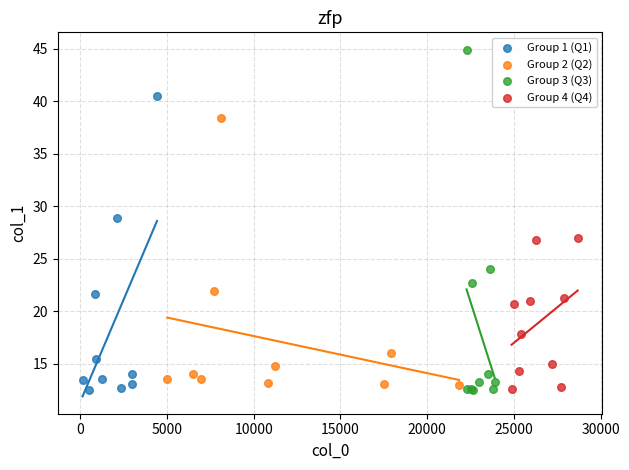

Which series contains the highest Y value?

Group 3 (Q3)